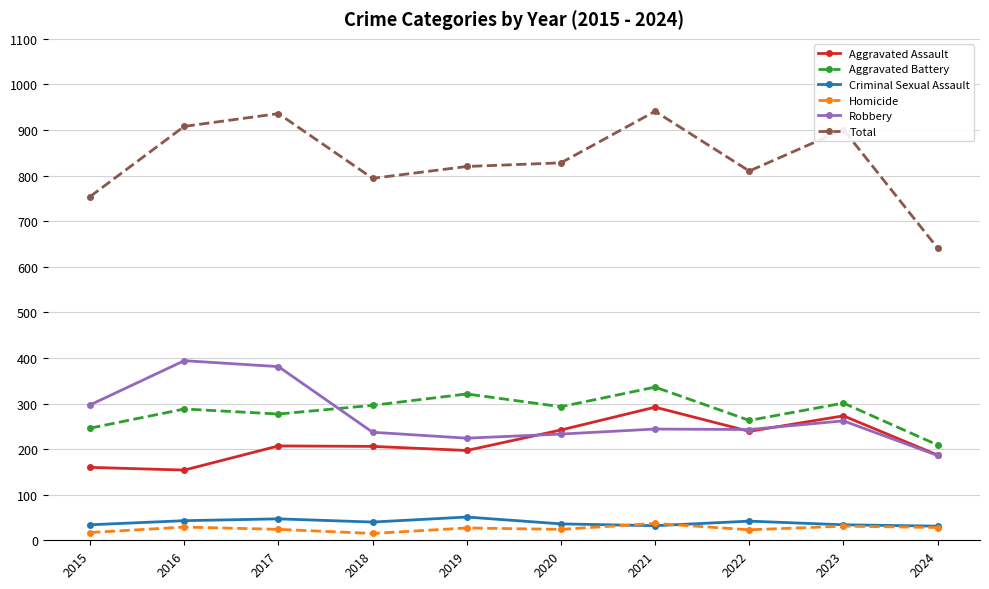

What are all the series names shown in the legend?

Aggravated Assault, Aggravated Battery, Criminal Sexual Assault, Homicide, Robbery, Total